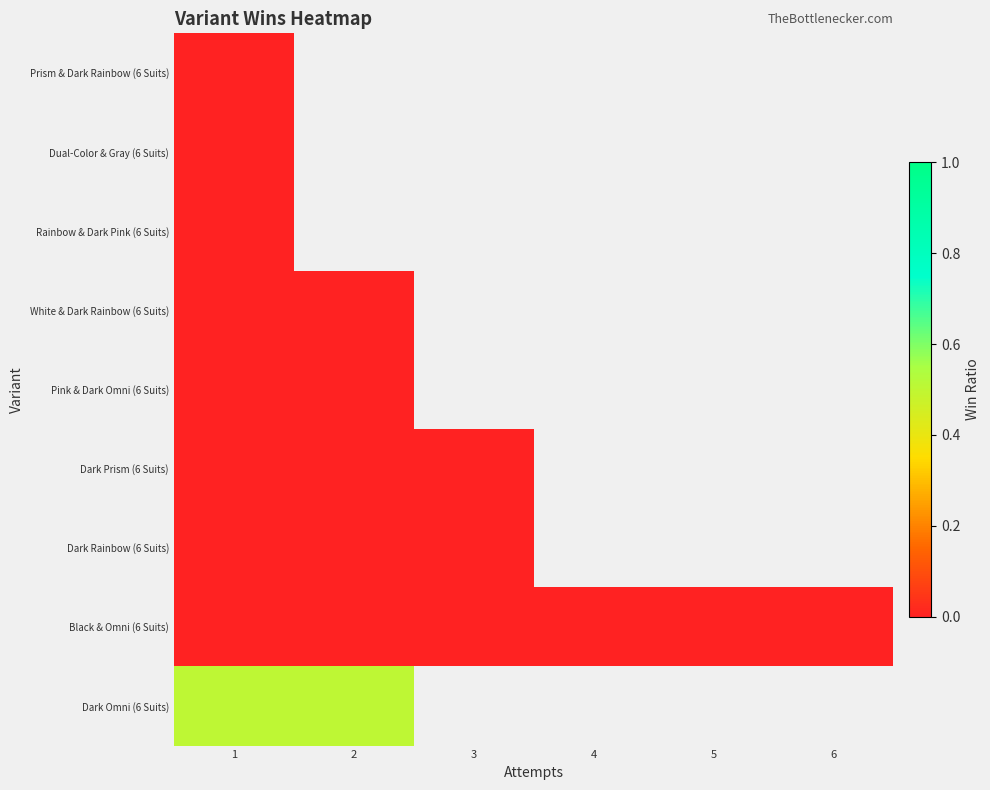

Is the value of Prism & Dark Rainbow (6 Suits) at 4 greater than the value of Pink & Dark Omni (6 Suits) at 4?

No